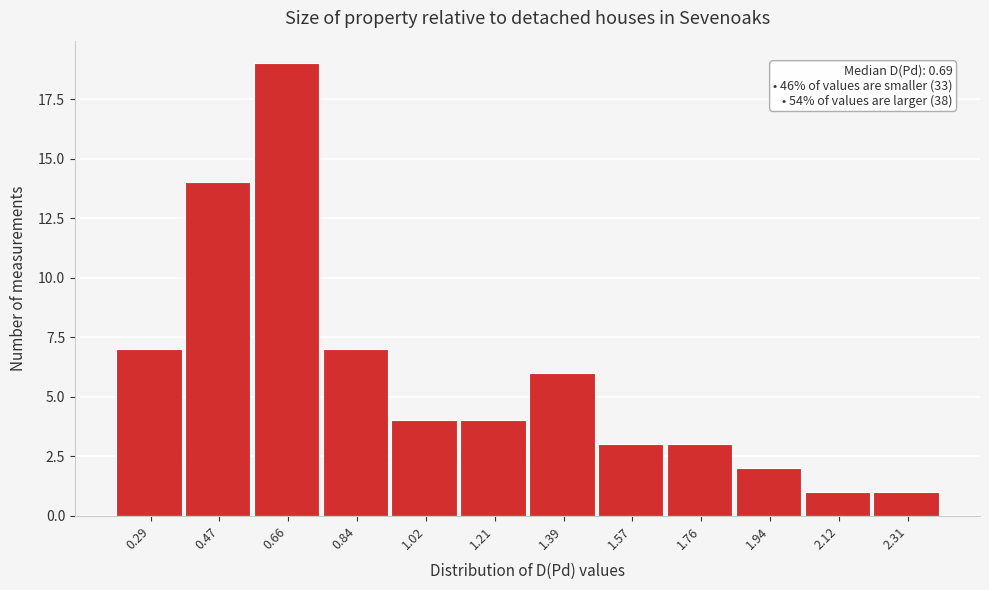

Which range on the x-axis has the tallest bar?

0.56 to 0.76